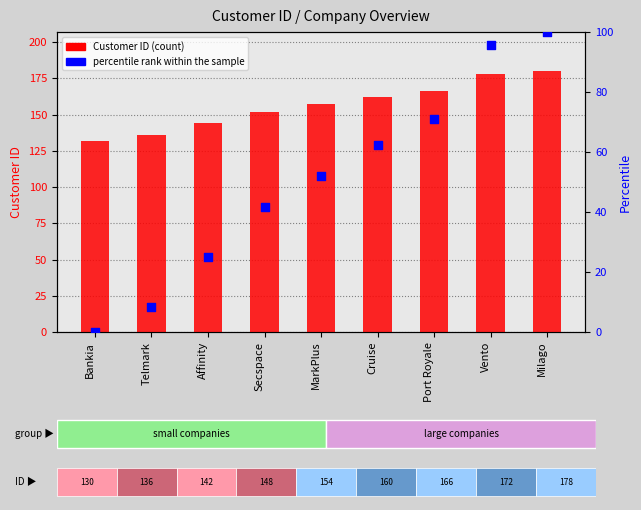

Which series has the largest total across all categories?

Customer ID (count)